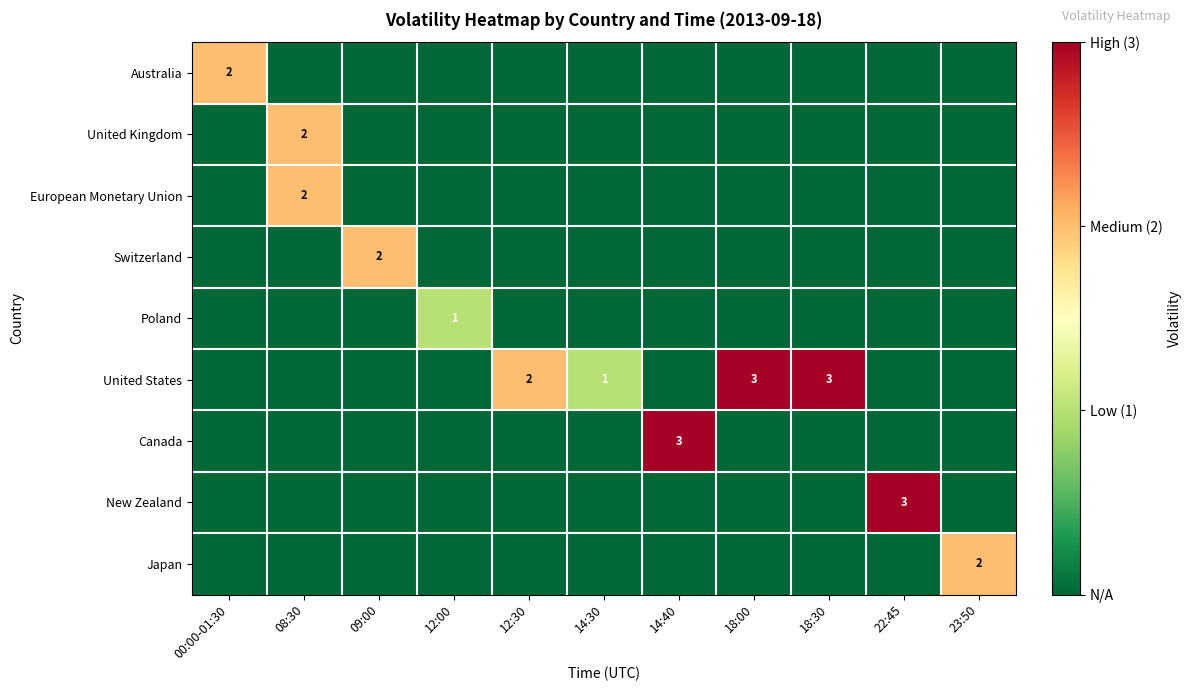

The value of Australia at 00:00-01:30 is 3. True or false?

False